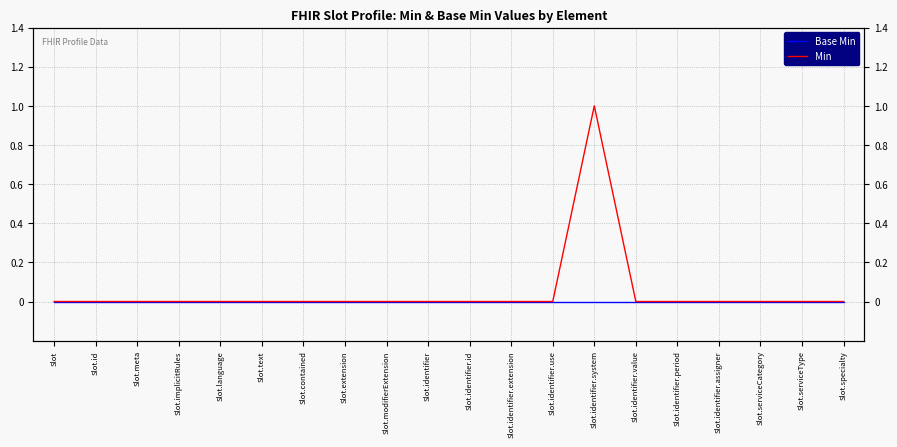

True or false: Min has more than 2 points higher than both neighbors.

False